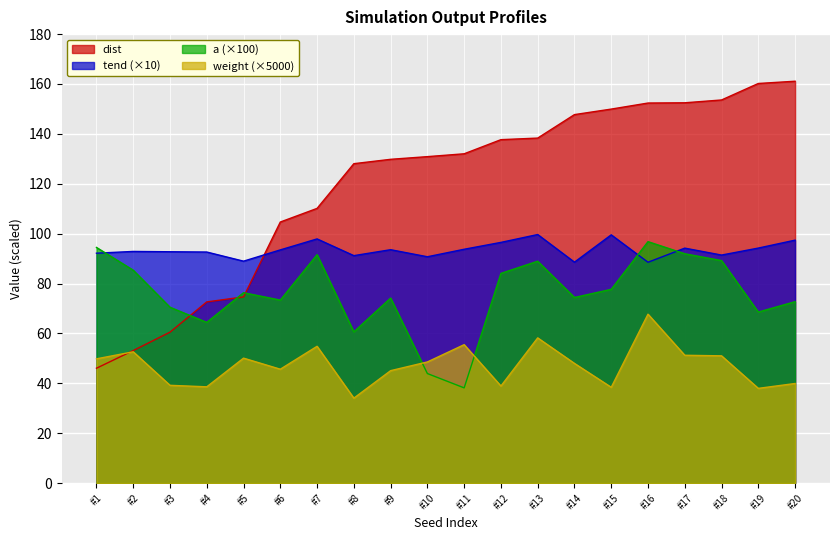

Which label corresponds to the smallest value in the chart?

#8